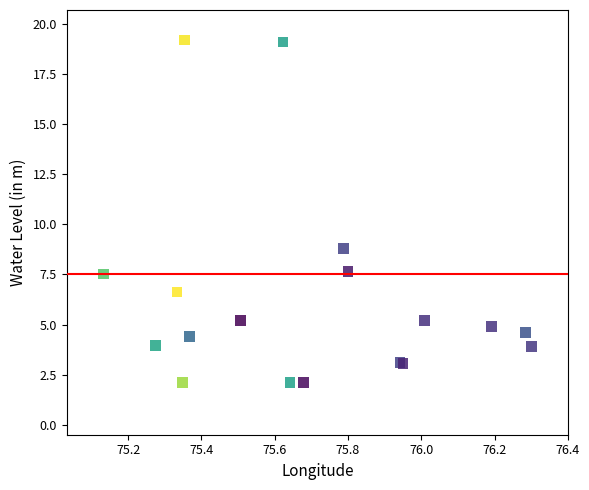

What Y value in the scatter plot is closest to 10?

8.8